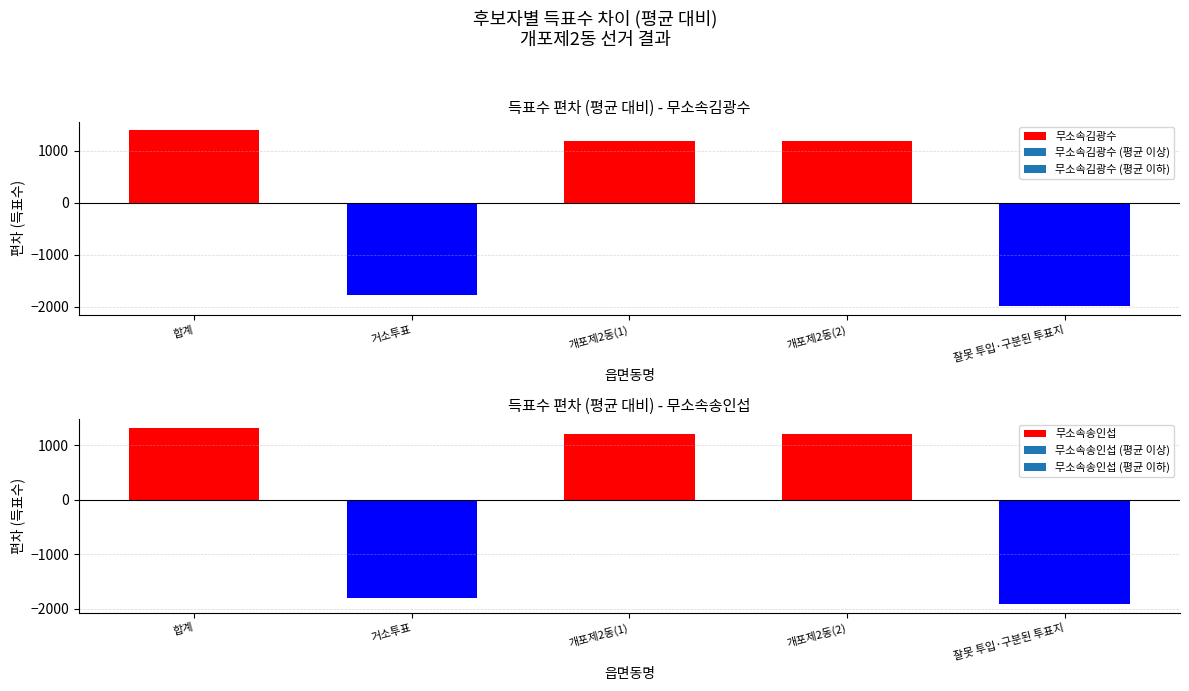

Which has a higher value, 개포제2동(2) or 개포제2동(1)?

개포제2동(2)